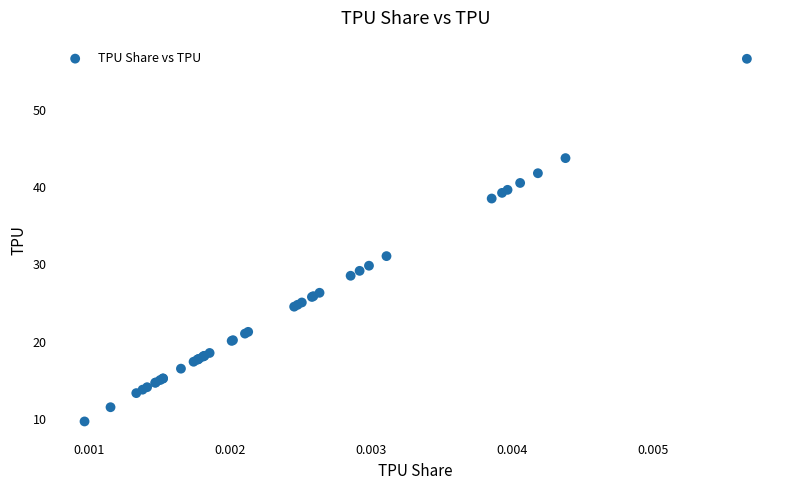

What Y value in the scatter plot is closest to 33?

31.1